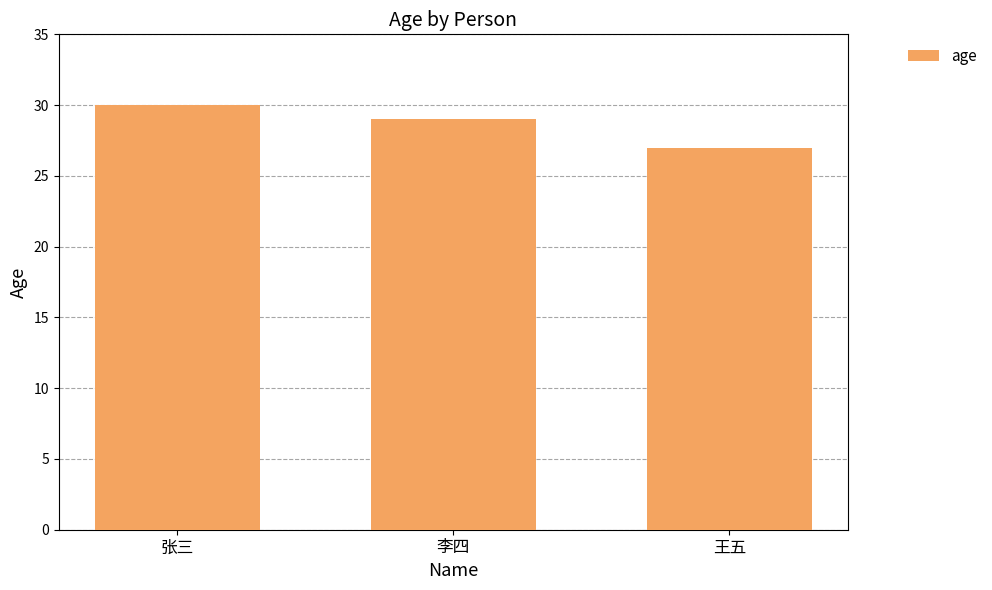

What is the difference between the values at 张三 and 王五?

3